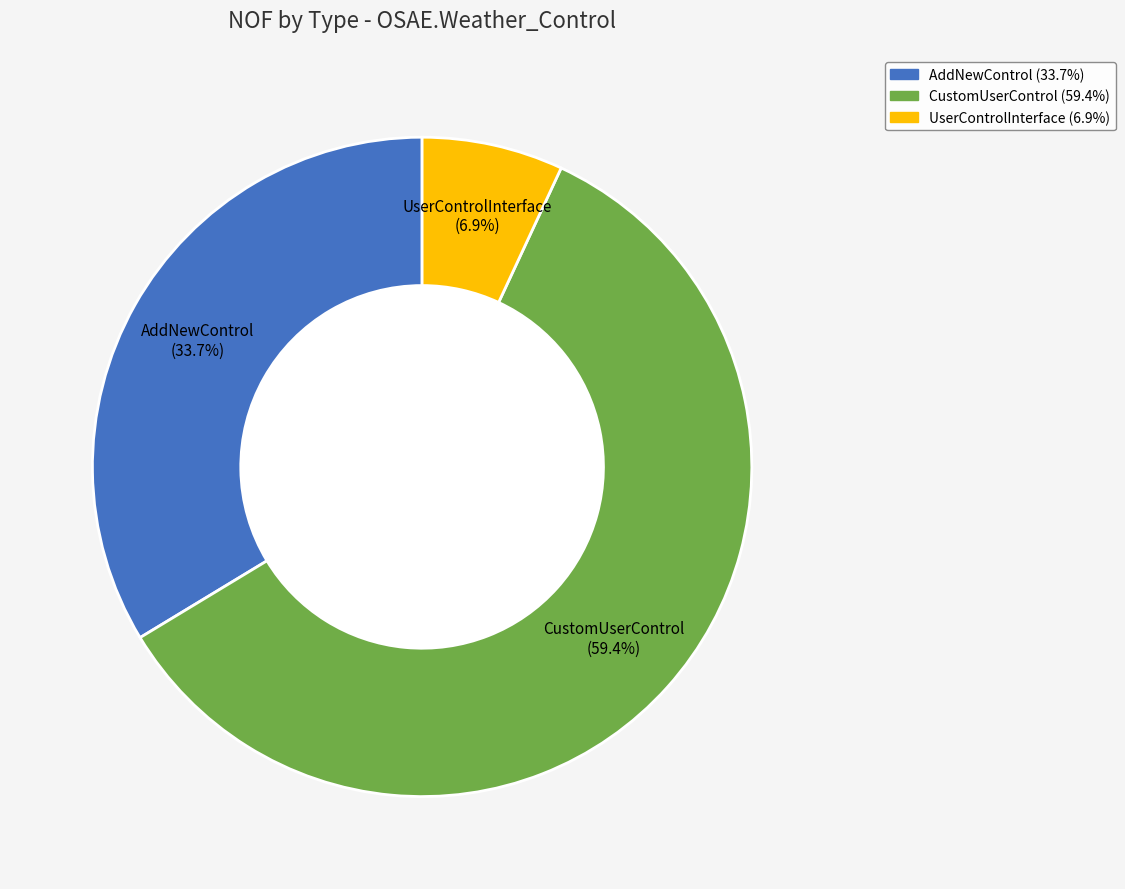

Does any single category account for the majority?

Yes